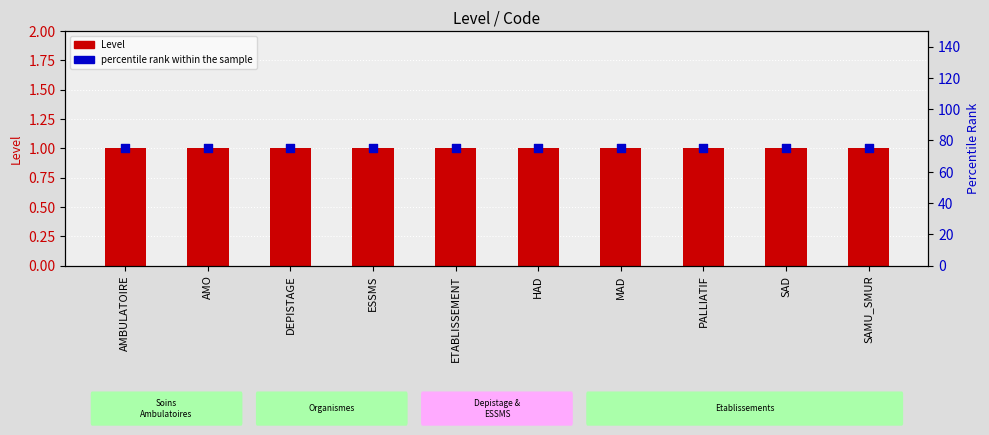

Which series contains the highest Y value?

percentile rank within the sample